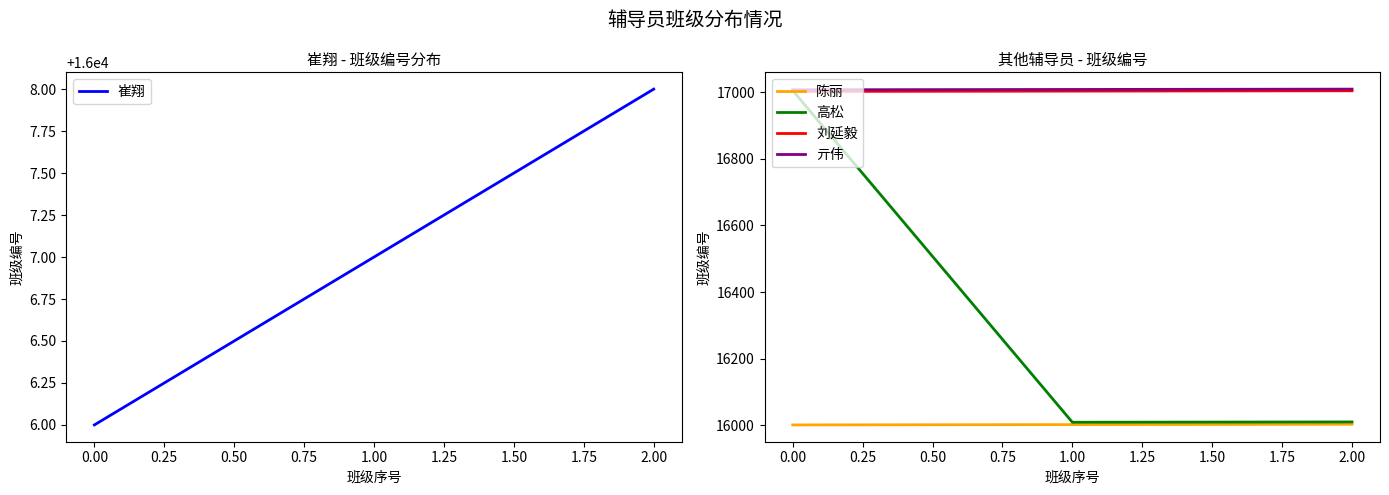

What is the greatest value displayed?

17009